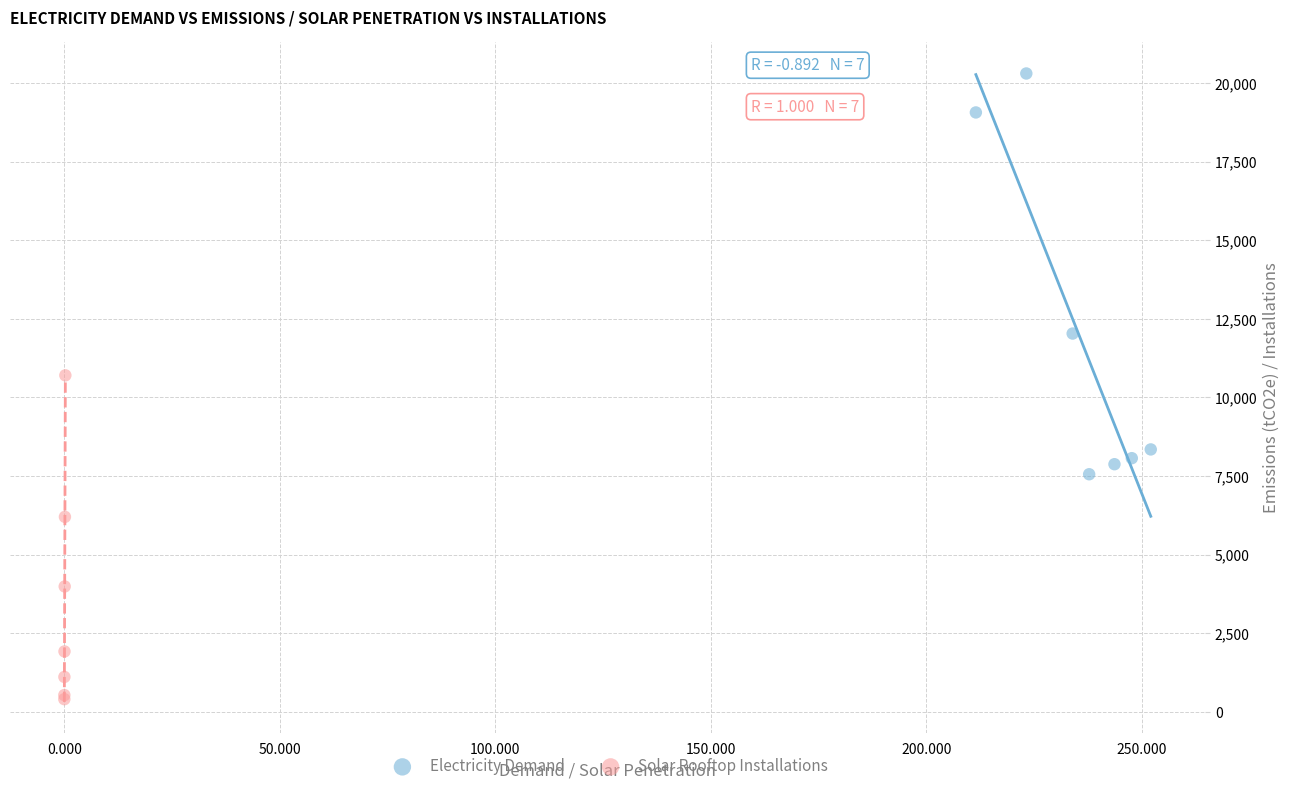

Which series reaches the maximum Y coordinate?

Electricity Demand